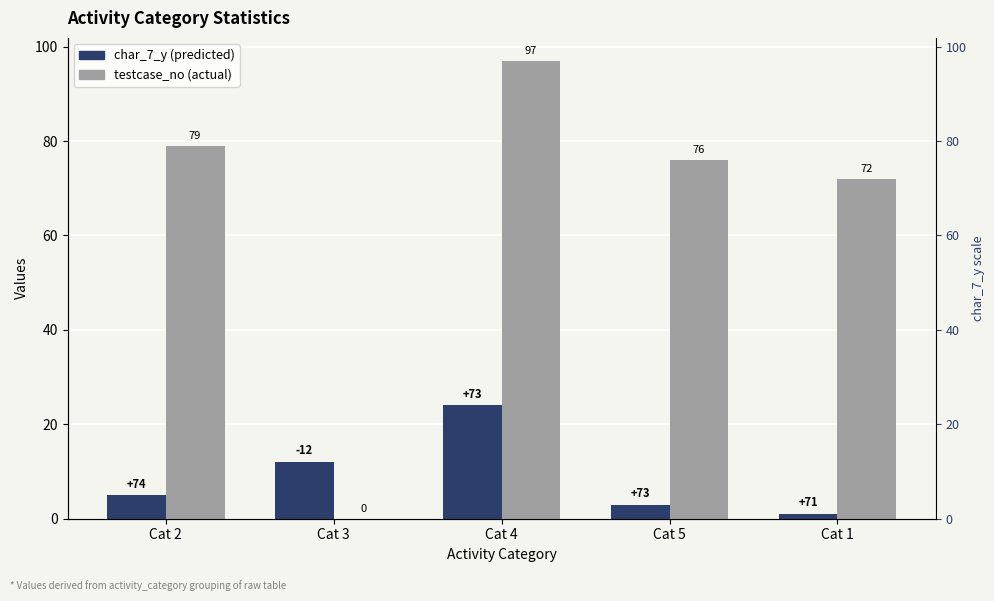

What is the label of the 2nd bar from the right?

Cat 5